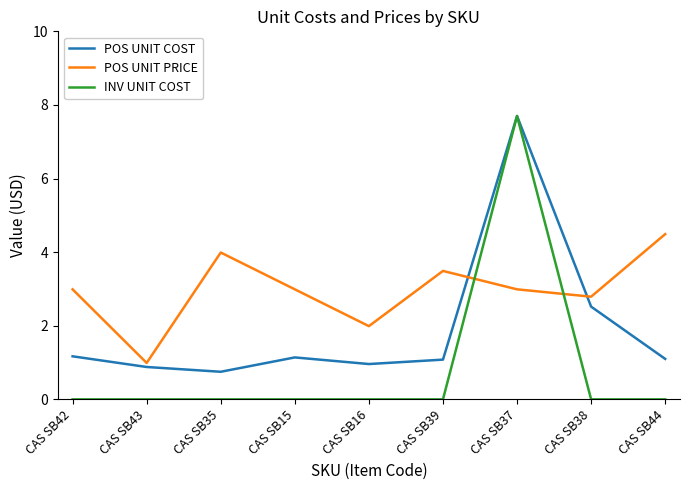

What is the difference between the maximum and minimum values in the POS UNIT PRICE series?

3.5